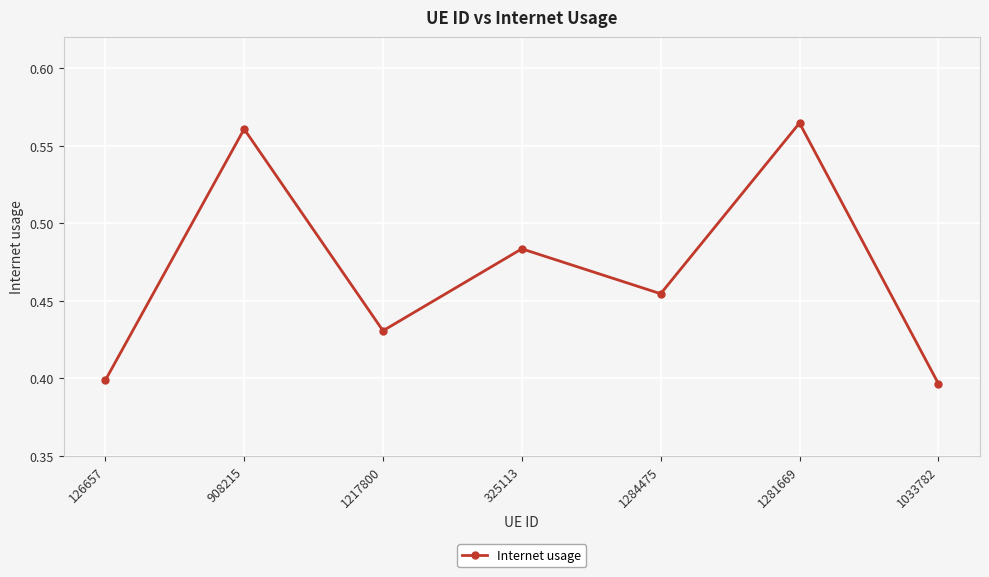

What is the difference between the maximum and minimum values?

0.2